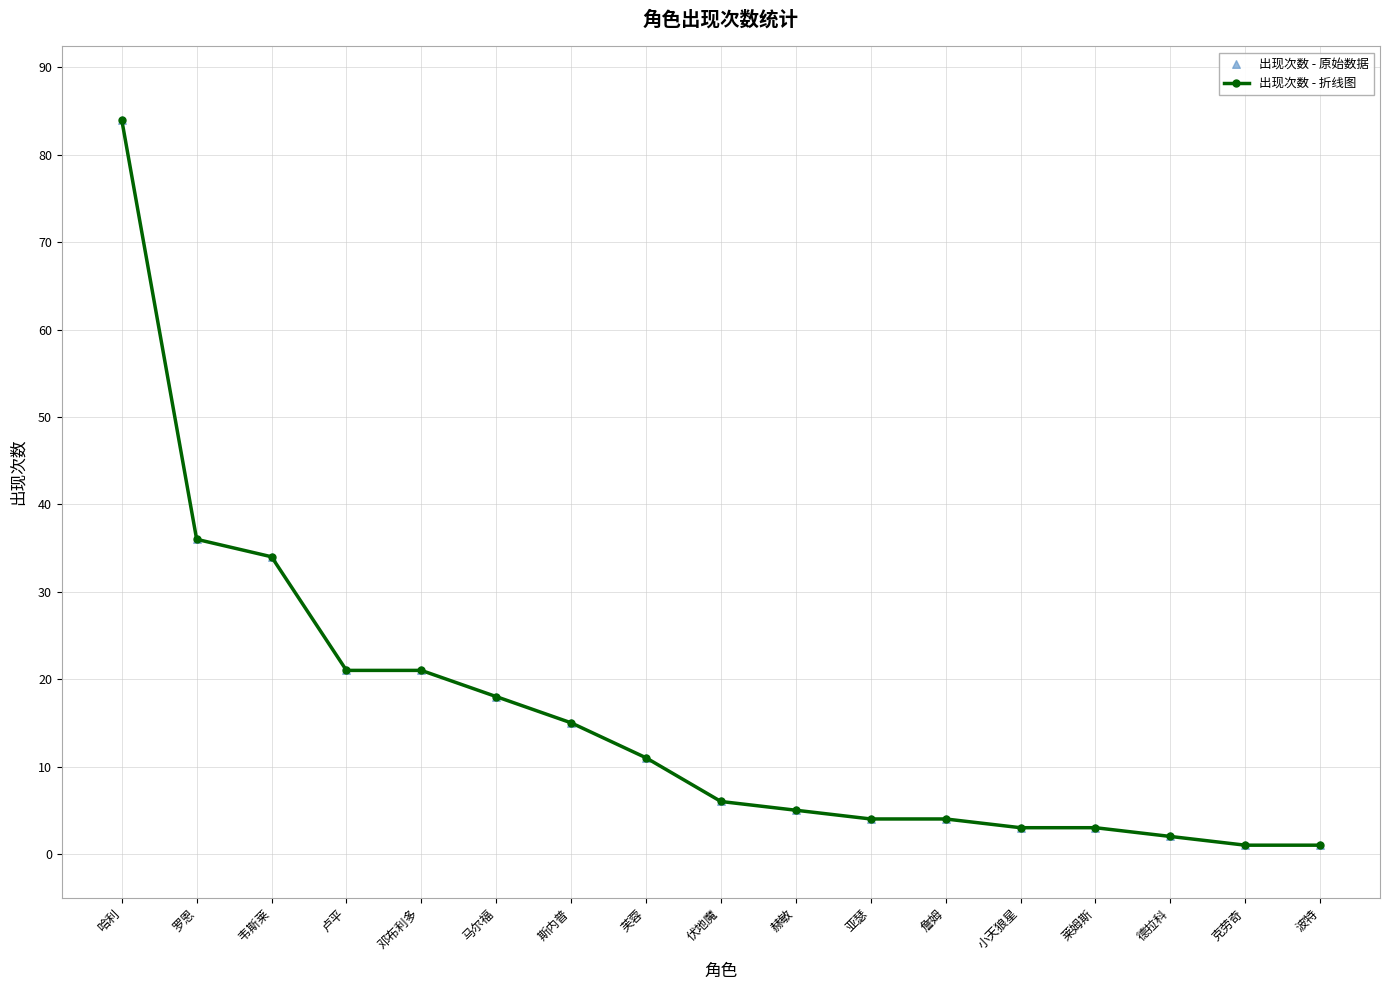

What is the difference between the second highest and second lowest values?

35